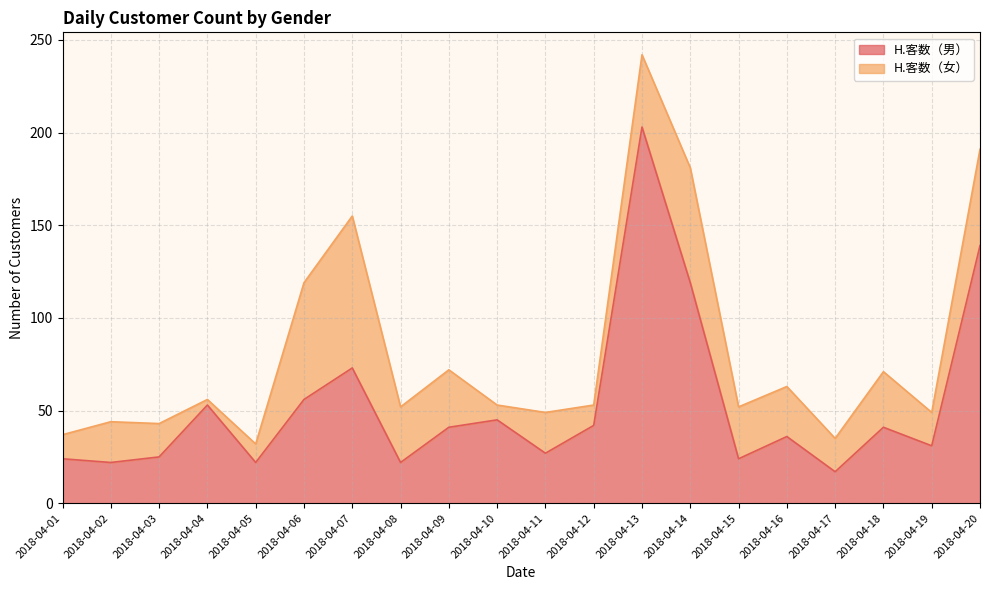

True or false: the data has more than 2 interior local peaks.

True